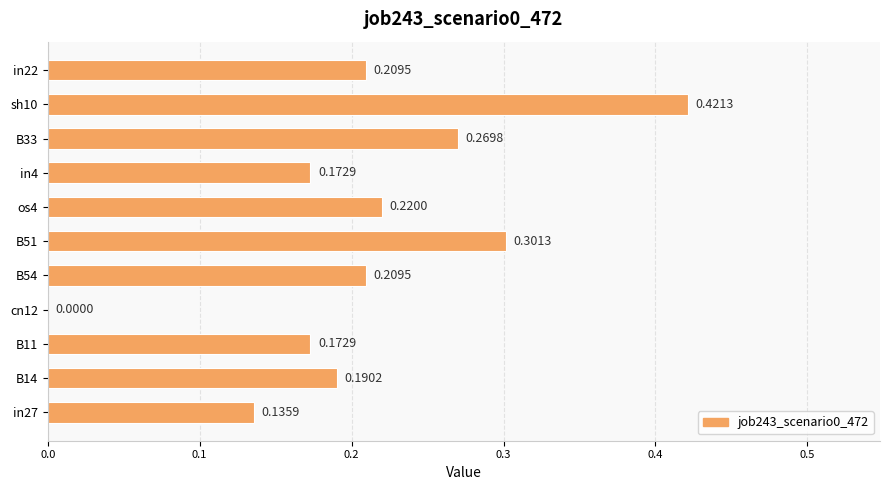

How many categories are shown in the chart?

11